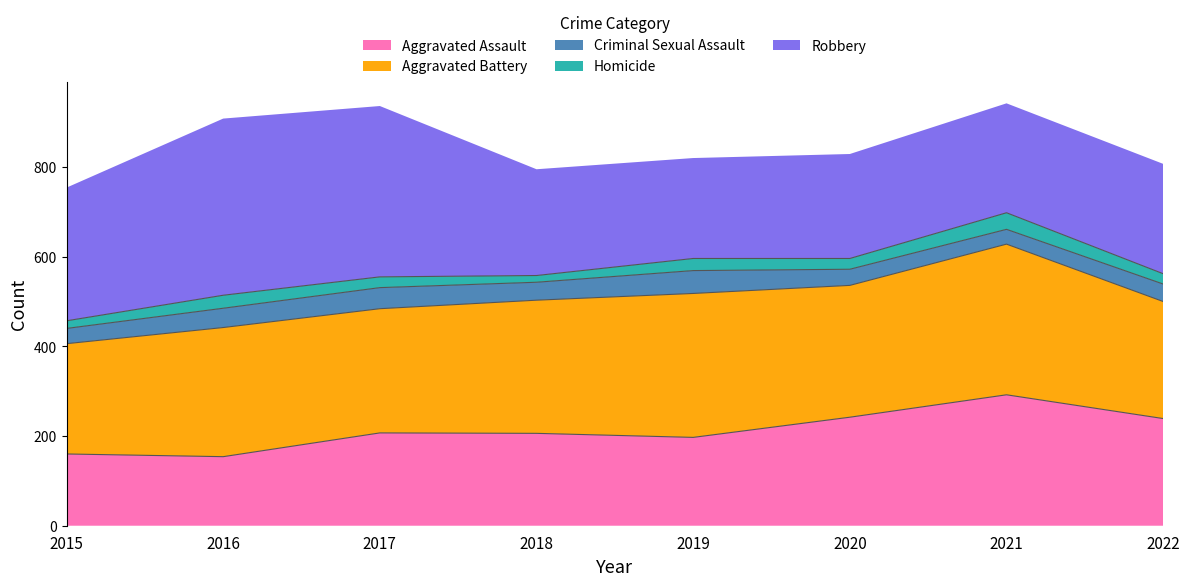

What is the difference between the maximum and minimum values in the Criminal Sexual Assault series?

18